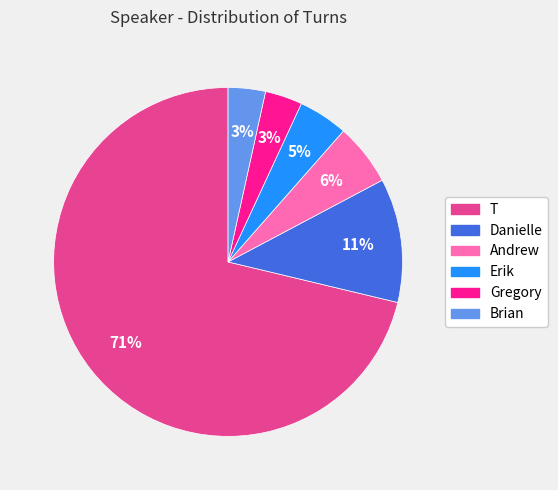

To the nearest percent, what is the average slice percentage?

17%